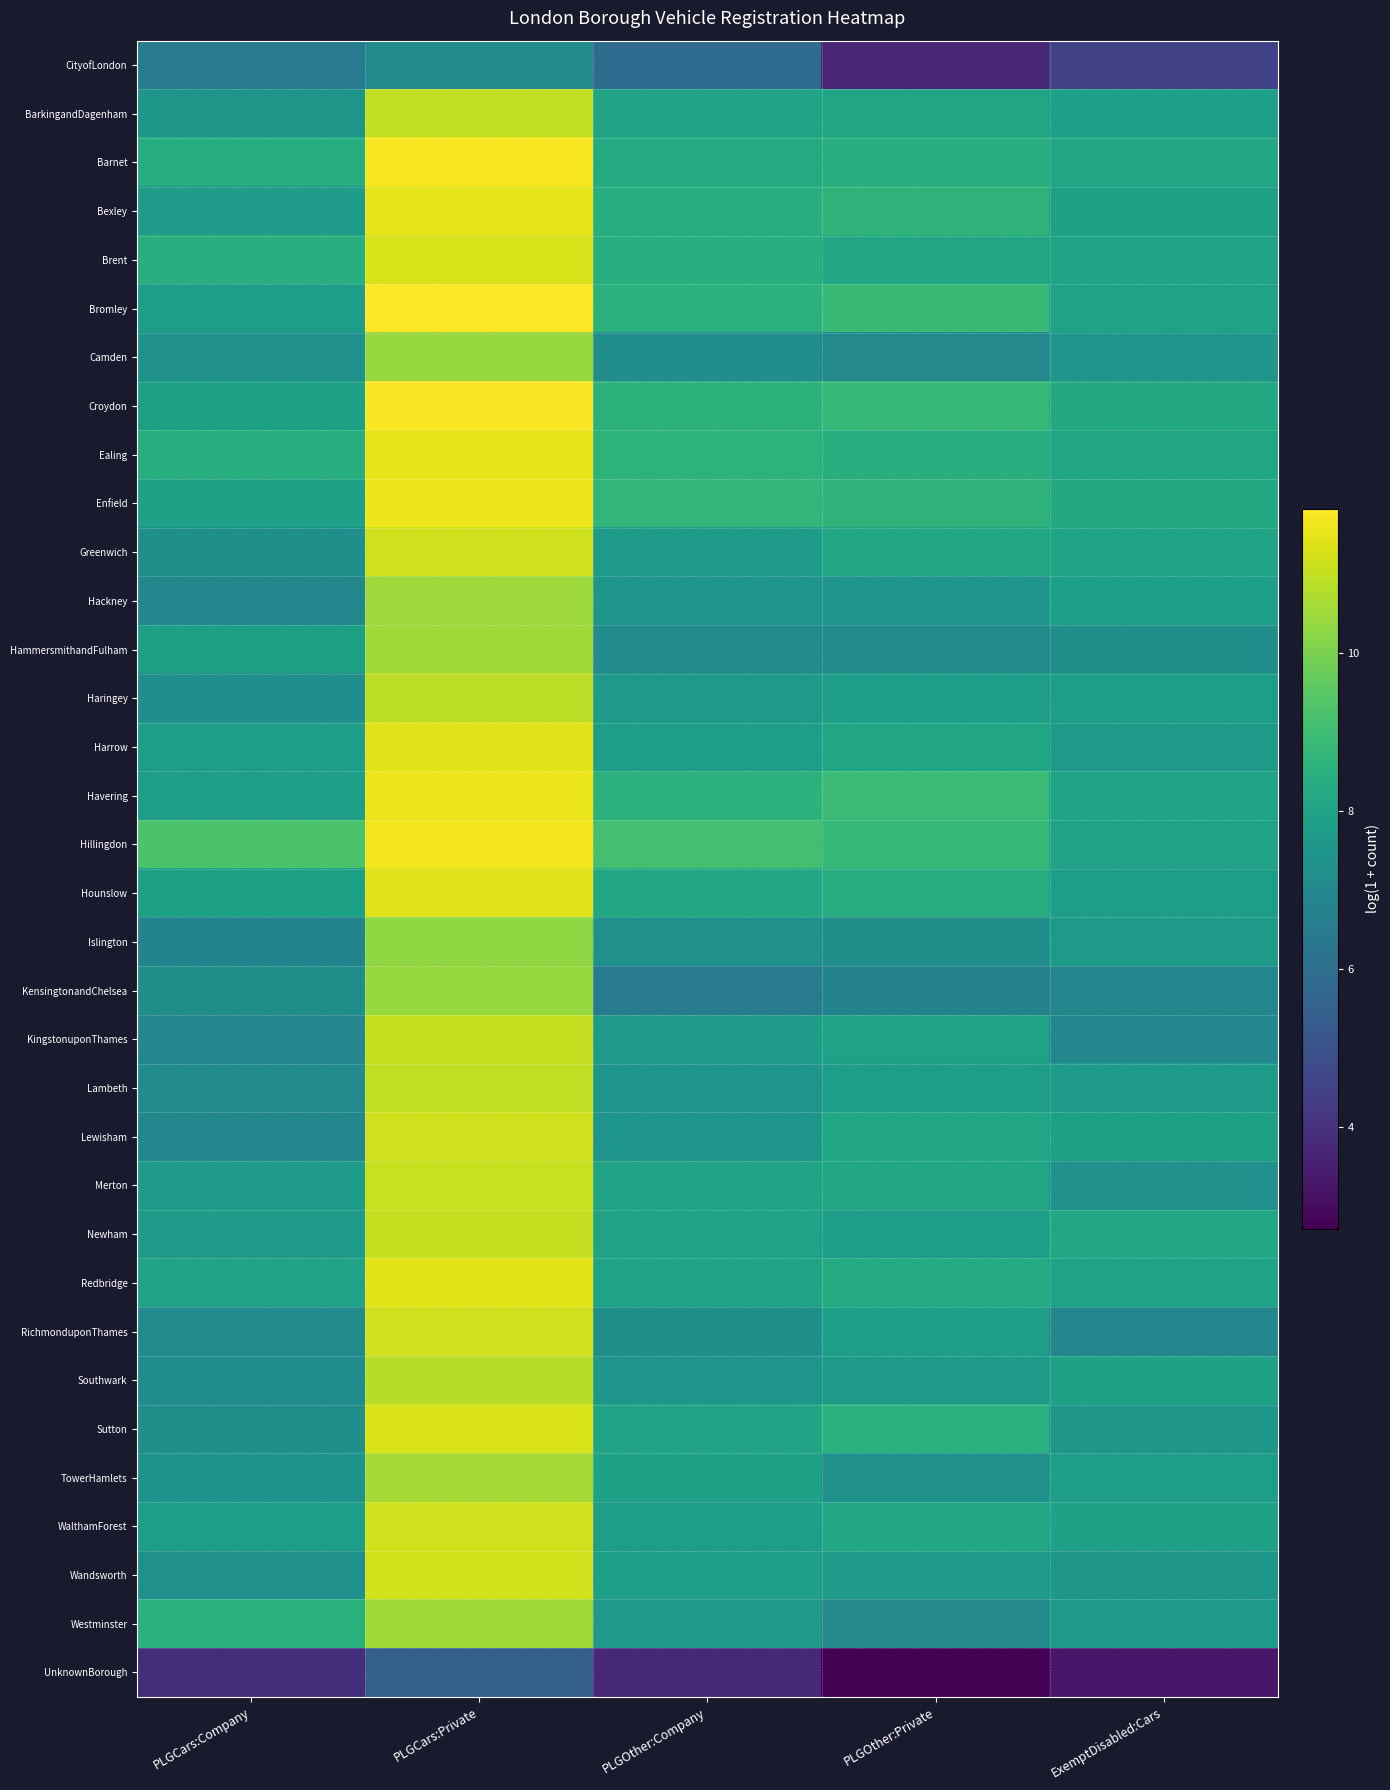

How many series are shown in this chart?

34